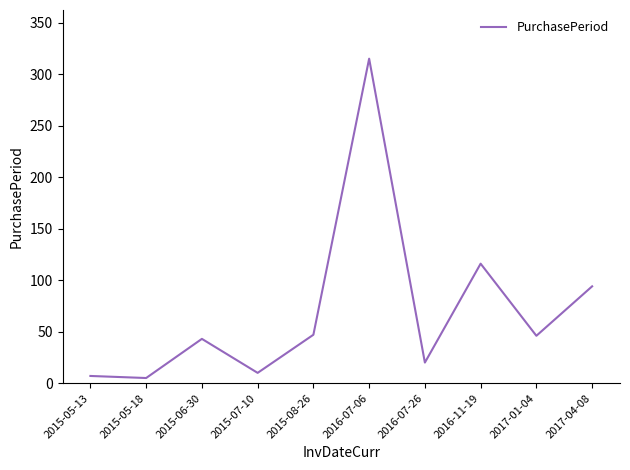

The value at 2016-07-26 is 32. True or false?

False